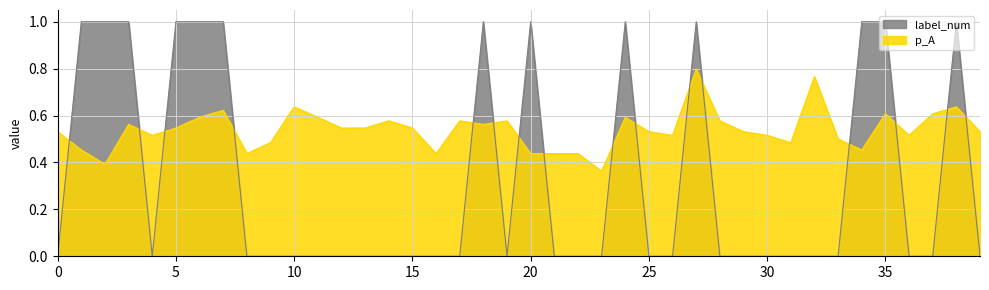

Which label corresponds to the largest value in the chart?

1